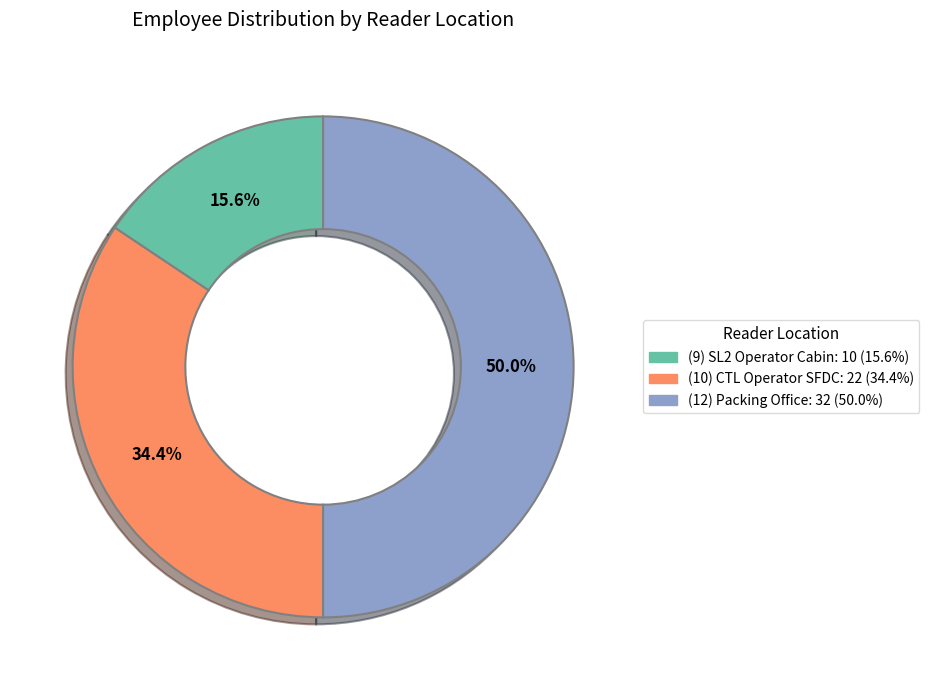

Which slice is the smallest?

(9) SL2 Operator Cabin